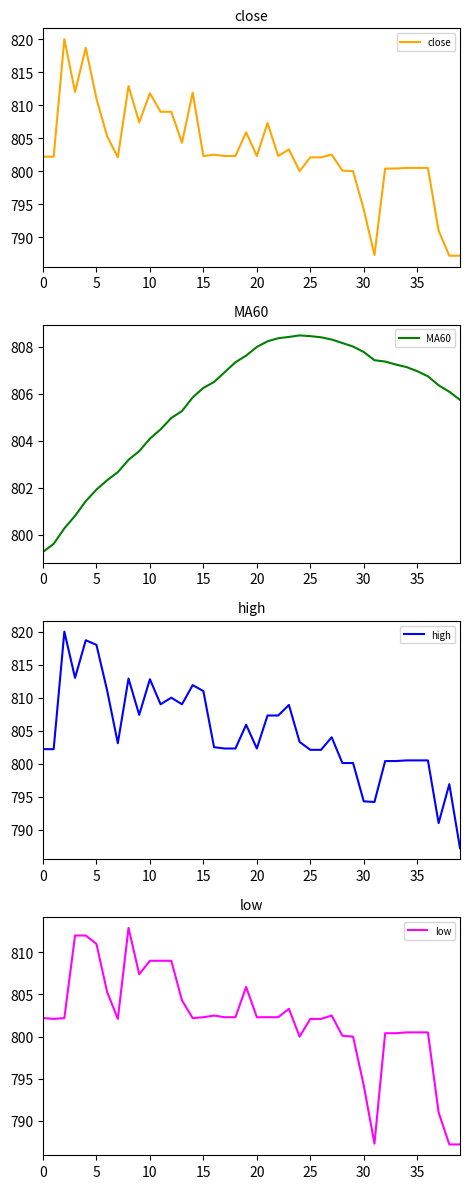

The value of close at 5 is 811.0. True or false?

True